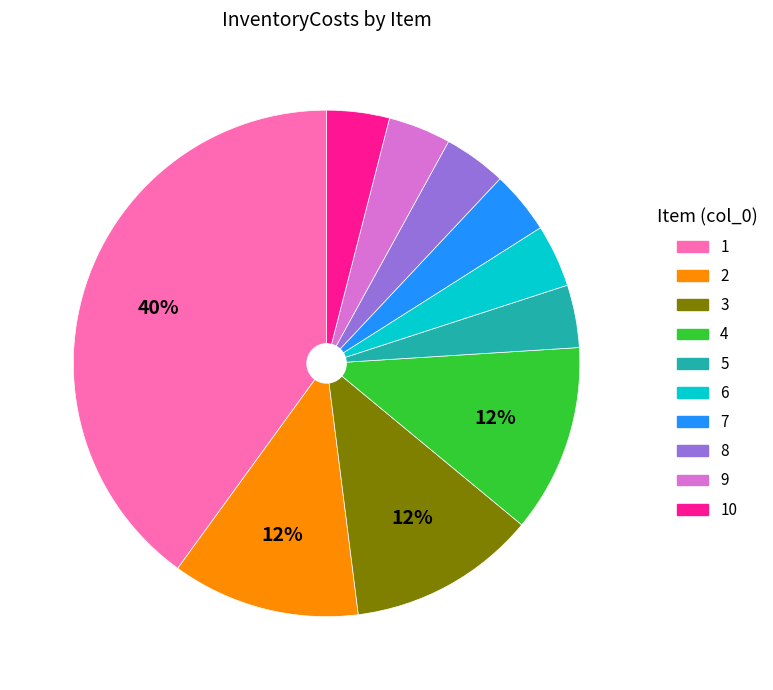

How many slices are in this pie chart?

10